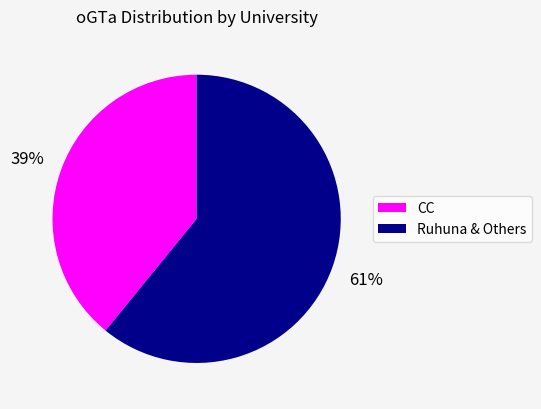

To the nearest percent, what is the average slice percentage?

50%